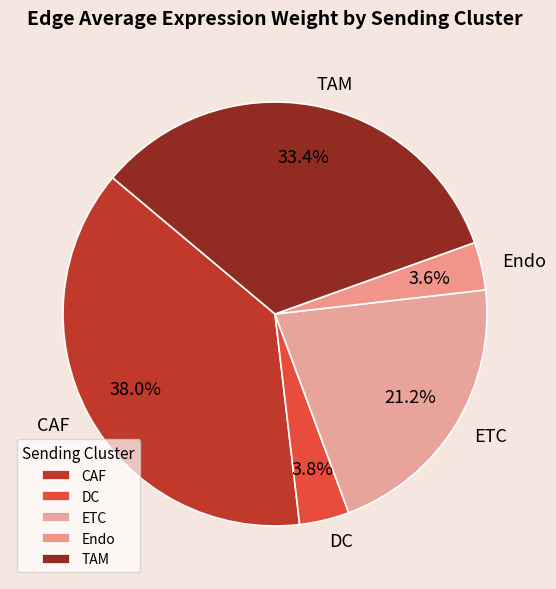

Is there any slice that represents more than half of the pie?

No